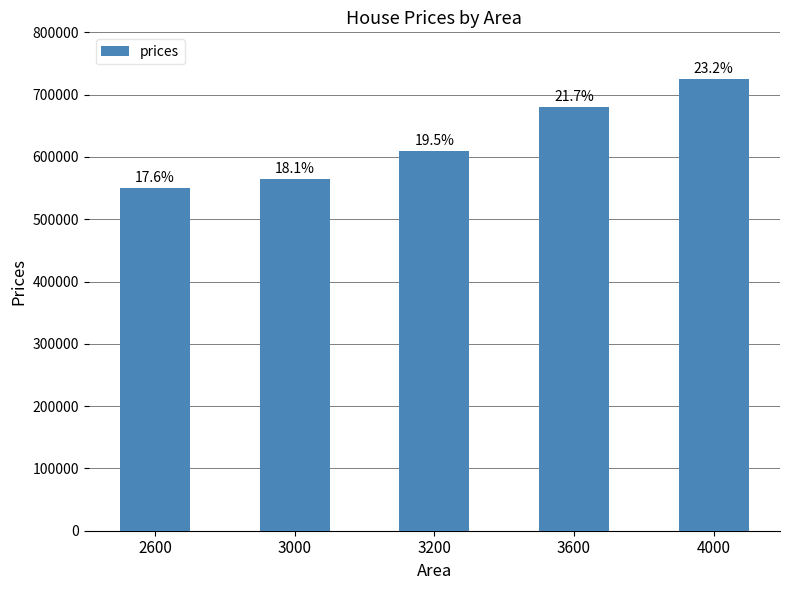

Read the value at 2600.

550000